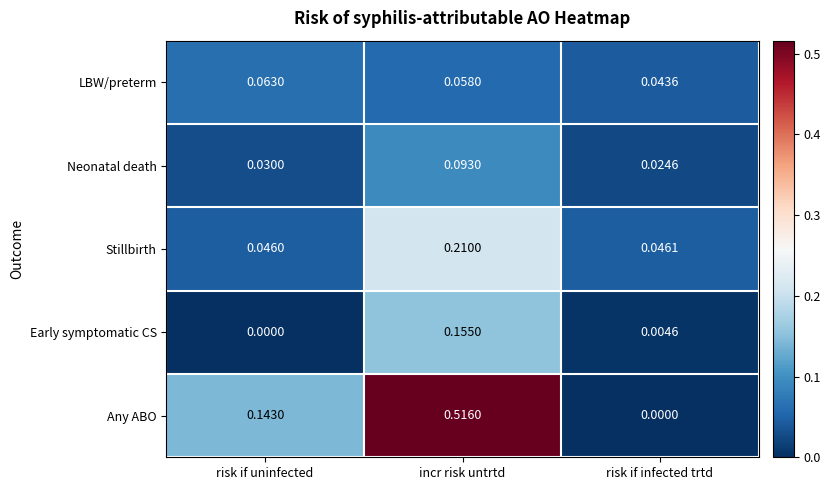

Which series changed the most between incr risk untrtd and risk if infected trtd?

Any ABO